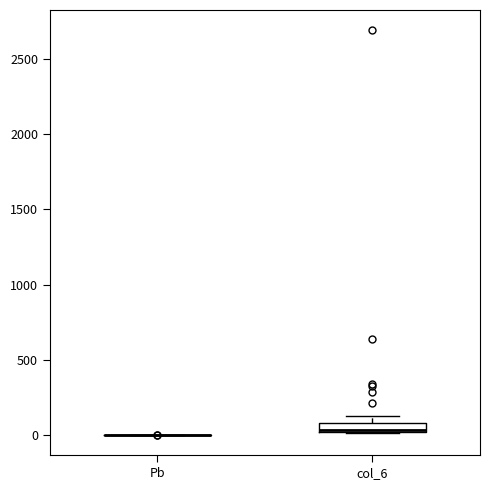

Which box is the tallest, from its lower edge to its upper edge?

col_6